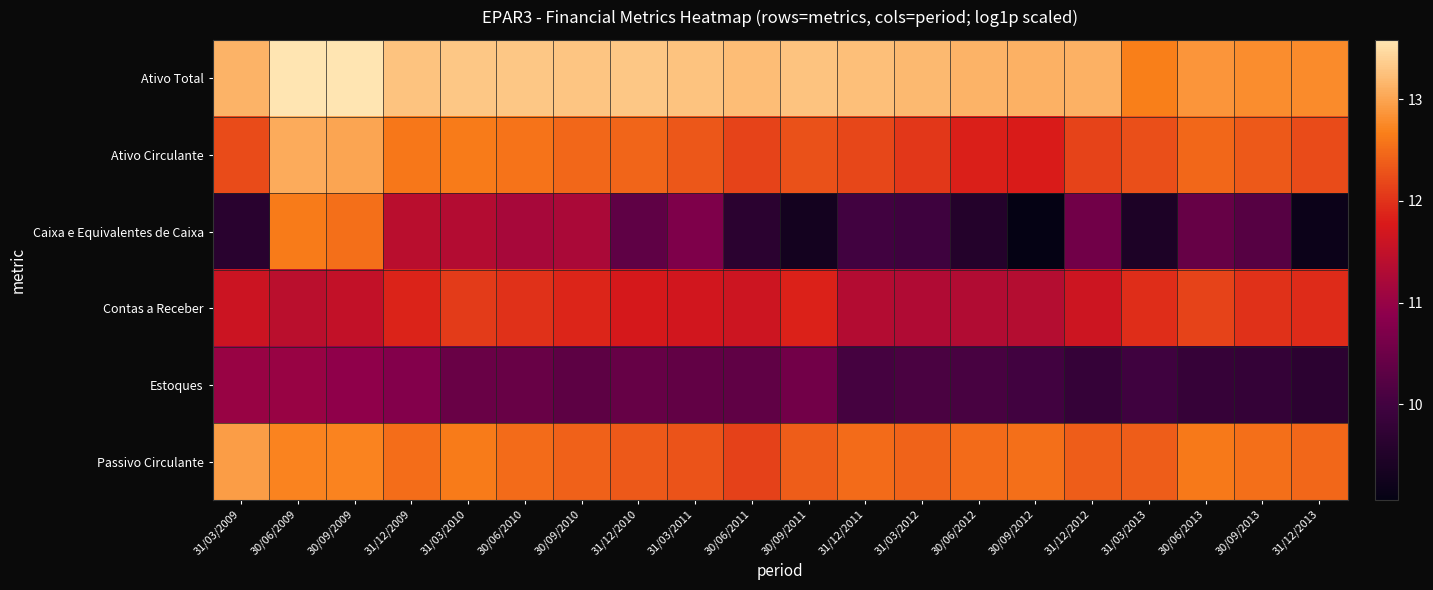

Reading left to right, extract all data points from this chart.

Ativo Total: 31/03/2009=13.1	30/06/2009=13.6	30/09/2009=13.6	31/12/2009=13.3	31/03/2010=13.3	30/06/2010=13.3	30/09/2010=13.3	31/12/2010=13.3	31/03/2011=13.3	30/06/2011=13.2	30/09/2011=13.3	31/12/2011=13.2	31/03/2012=13.2	30/06/2012=13.1	30/09/2012=13.1	31/12/2012=13.1	31/03/2013=12.7	30/06/2013=12.9	30/09/2013=12.8	31/12/2013=12.8
Ativo Circulante: 31/03/2009=12.2	30/06/2009=13.1	30/09/2009=13.0	31/12/2009=12.6	31/03/2010=12.6	30/06/2010=12.6	30/09/2010=12.5	31/12/2010=12.4	31/03/2011=12.3	30/06/2011=12.1	30/09/2011=12.3	31/12/2011=12.2	31/03/2012=12.0	30/06/2012=11.8	30/09/2012=11.8	31/12/2012=12.1	31/03/2013=12.2	30/06/2013=12.5	30/09/2013=12.3	31/12/2013=12.2
Caixa e Equivalentes de Caixa: 31/03/2009=9.6	30/06/2009=12.6	30/09/2009=12.5	31/12/2009=11.4	31/03/2010=11.3	30/06/2010=11.2	30/09/2010=11.2	31/12/2010=10.3	31/03/2011=10.7	30/06/2011=9.7	30/09/2011=9.3	31/12/2011=10.0	31/03/2012=9.9	30/06/2012=9.5	30/09/2012=9.1	31/12/2012=10.6	31/03/2013=9.4	30/06/2013=10.4	30/09/2013=10.2	31/12/2013=9.2
Contas a Receber: 31/03/2009=11.6	30/06/2009=11.4	30/09/2009=11.5	31/12/2009=11.9	31/03/2010=12.1	30/06/2010=12.0	30/09/2010=11.9	31/12/2010=11.7	31/03/2011=11.7	30/06/2011=11.6	30/09/2011=11.8	31/12/2011=11.3	31/03/2012=11.3	30/06/2012=11.3	30/09/2012=11.3	31/12/2012=11.6	31/03/2013=12.0	30/06/2013=12.1	30/09/2013=12.0	31/12/2013=11.9
Estoques: 31/03/2009=11.0	30/06/2009=11.0	30/09/2009=10.9	31/12/2009=10.8	31/03/2010=10.5	30/06/2010=10.5	30/09/2010=10.3	31/12/2010=10.4	31/03/2011=10.4	30/06/2011=10.4	30/09/2011=10.6	31/12/2011=10.0	31/03/2012=10.1	30/06/2012=10.1	30/09/2012=10.0	31/12/2012=9.8	31/03/2013=10.0	30/06/2013=9.8	30/09/2013=9.8	31/12/2013=9.7
Passivo Circulante: 31/03/2009=12.9	30/06/2009=12.7	30/09/2009=12.7	31/12/2009=12.5	31/03/2010=12.6	30/06/2010=12.5	30/09/2010=12.4	31/12/2010=12.3	31/03/2011=12.3	30/06/2011=12.1	30/09/2011=12.4	31/12/2011=12.5	31/03/2012=12.4	30/06/2012=12.5	30/09/2012=12.5	31/12/2012=12.4	31/03/2013=12.4	30/06/2013=12.6	30/09/2013=12.5	31/12/2013=12.5